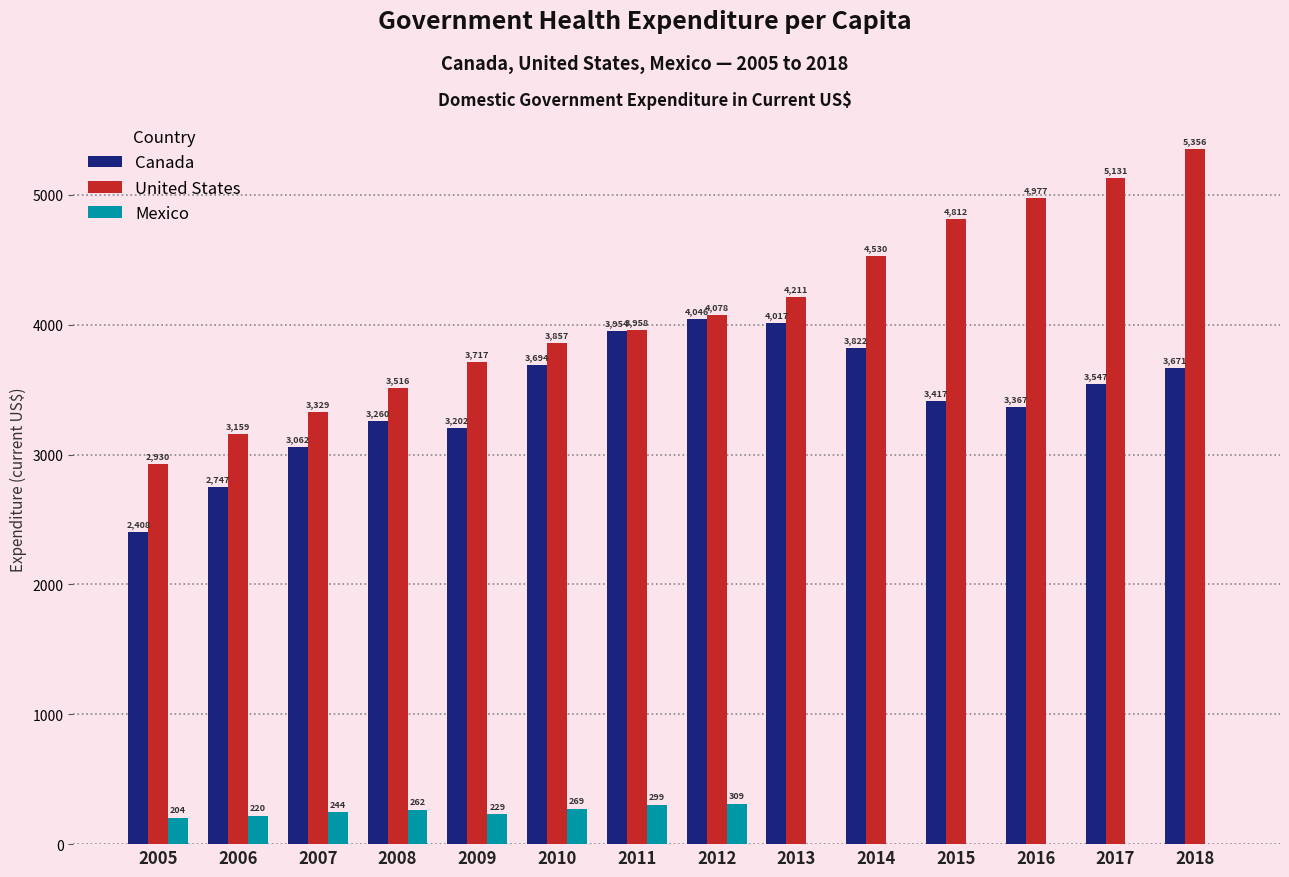

Count the number of data series in this chart.

3